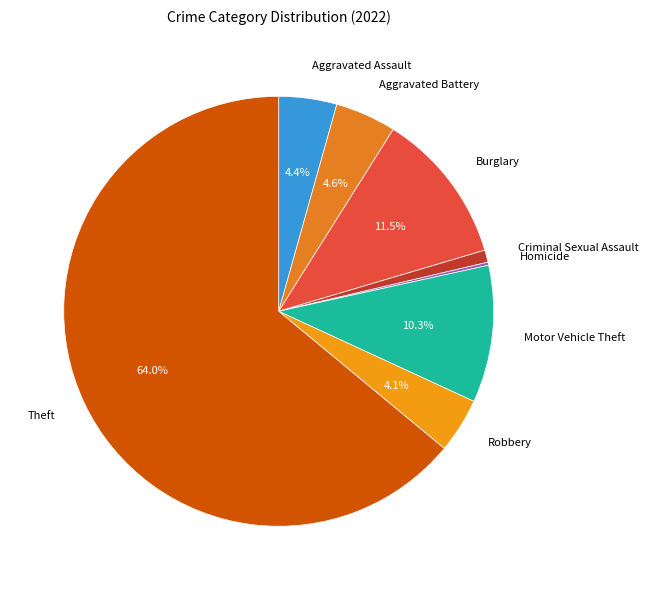

What is the largest slice in the pie chart?

Theft